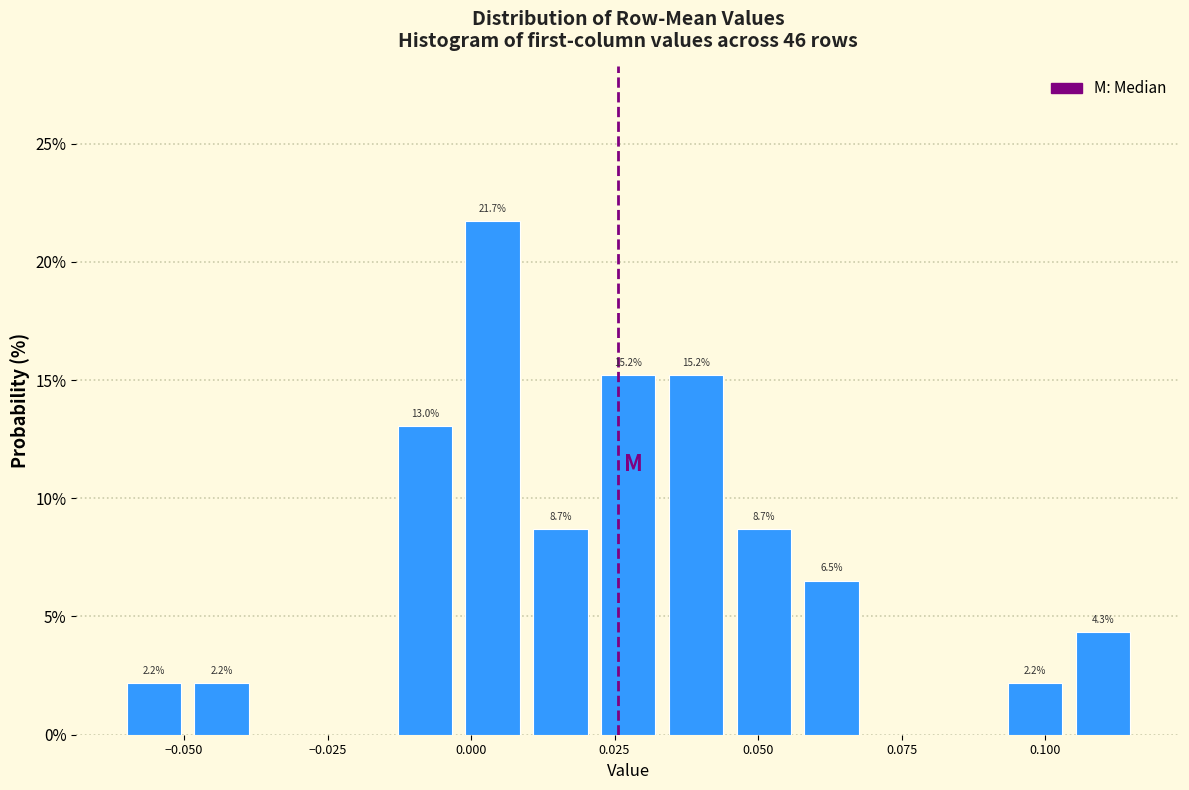

Read against the x-axis, roughly where is the centre of the tallest bar?

0.005